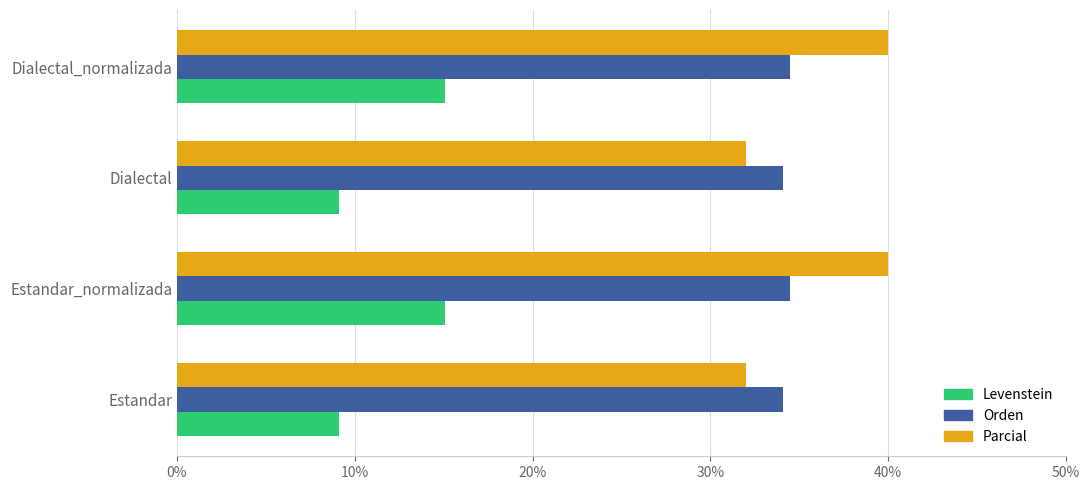

Is it true that Orden equals 34.1 at Dialectal?

True